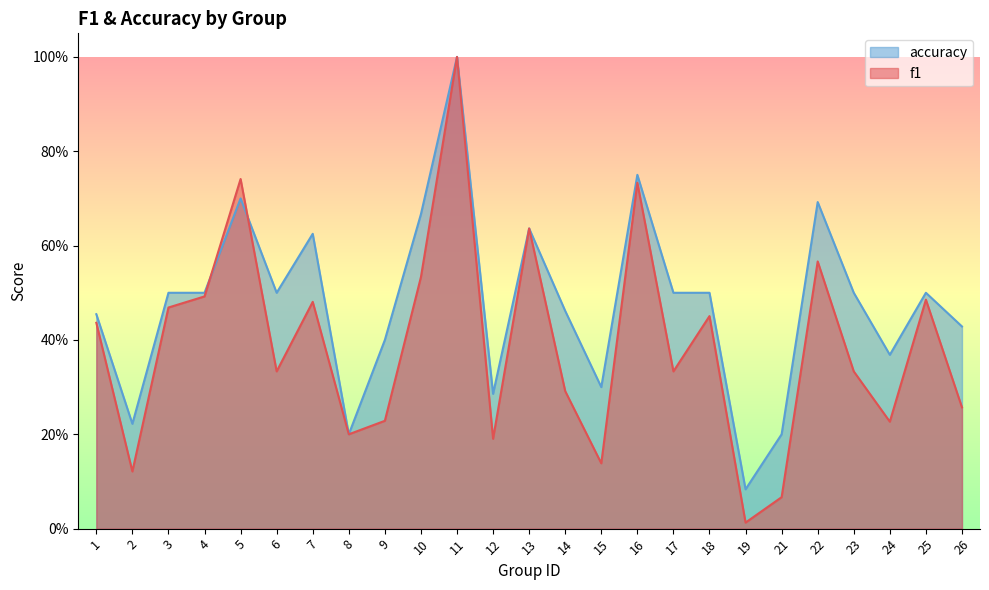

How many interior local peaks does the accuracy series have?

7